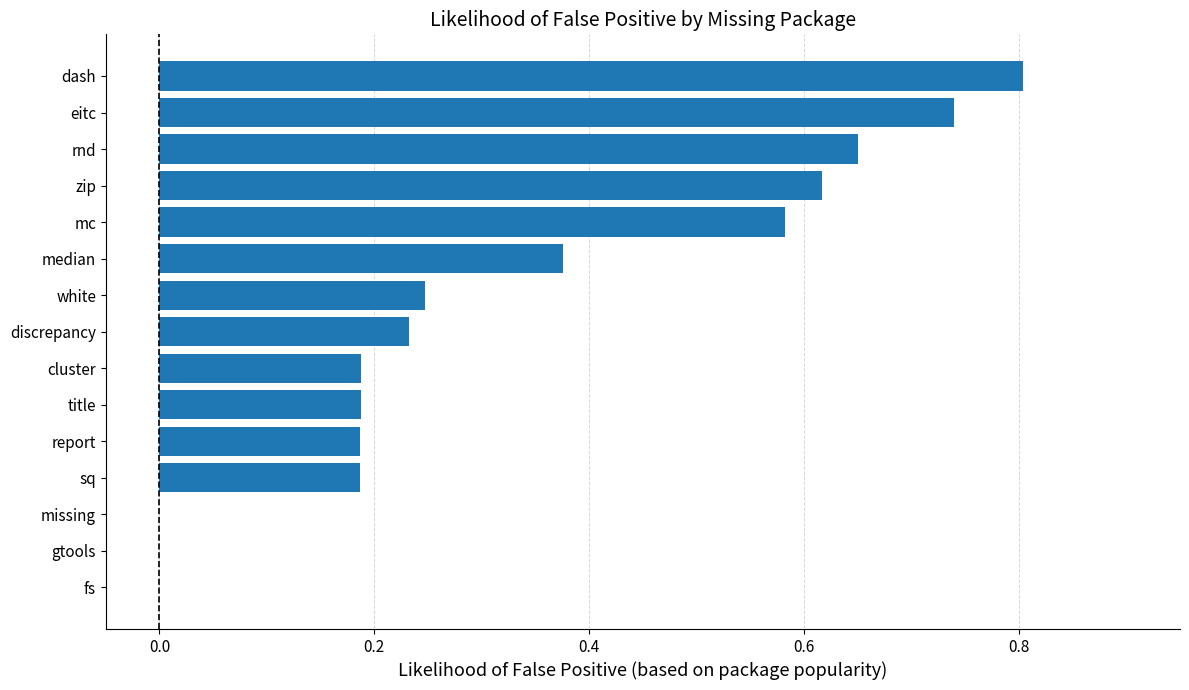

Are the bars horizontal?

Yes